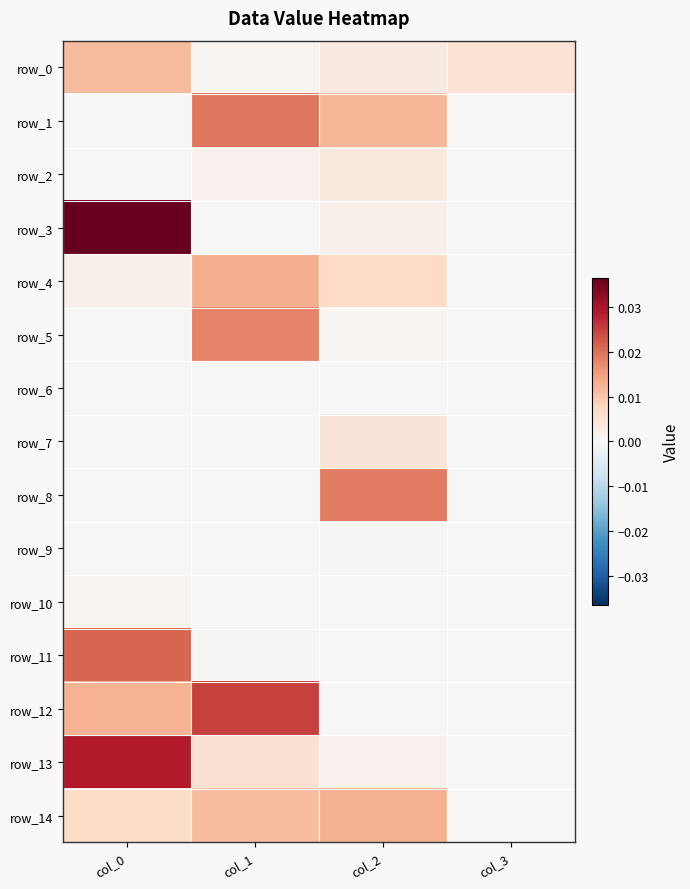

At col_0, list the series in order from largest to smallest.

row_3, row_13, row_11, row_12, row_0, row_14, row_4, row_10, row_2, row_6, row_1, row_5, row_7, row_8, row_9